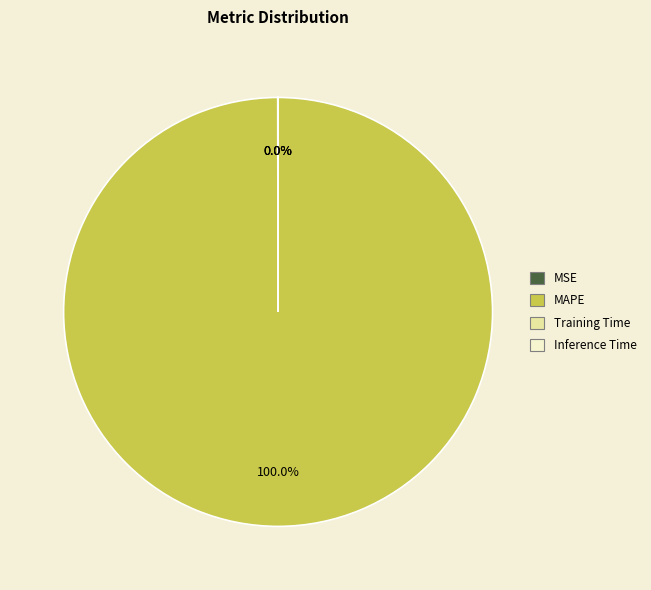

What is the largest slice in the pie chart?

MAPE